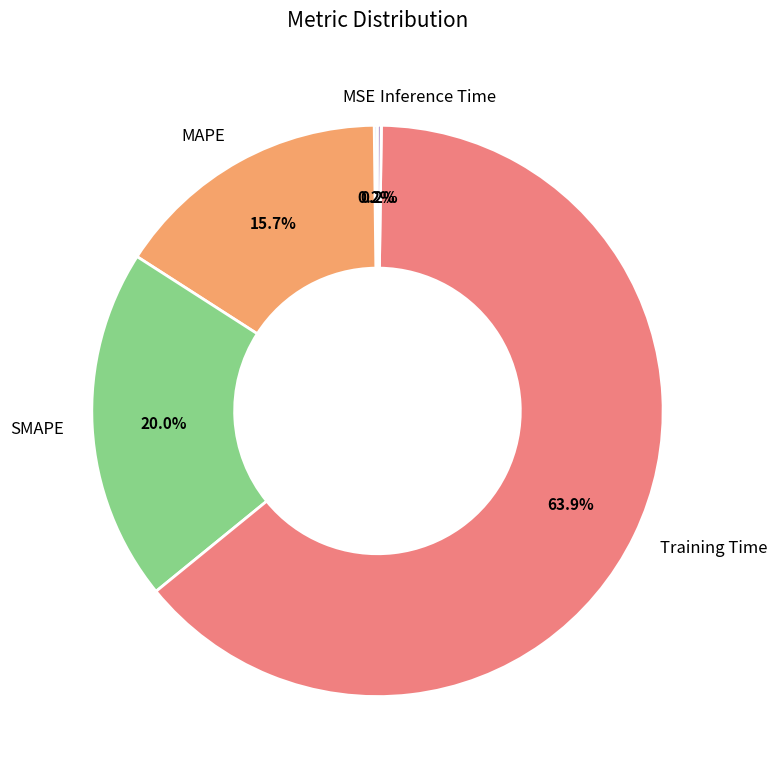

What percentage is NOT represented by Training Time?

36.1%